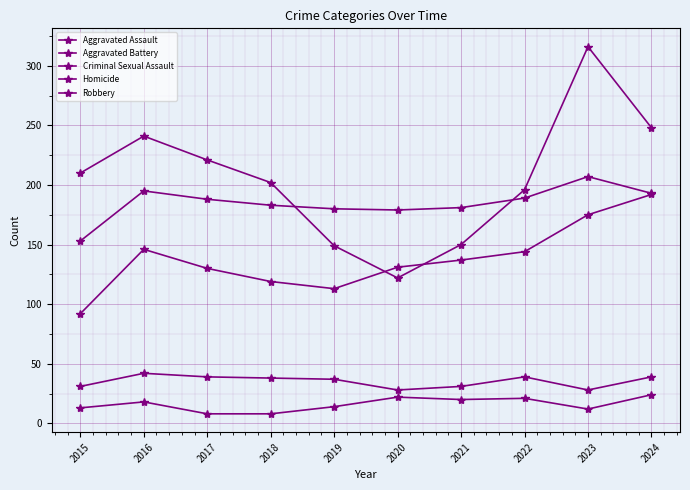

What is the difference between the highest and lowest values at 2017?

213